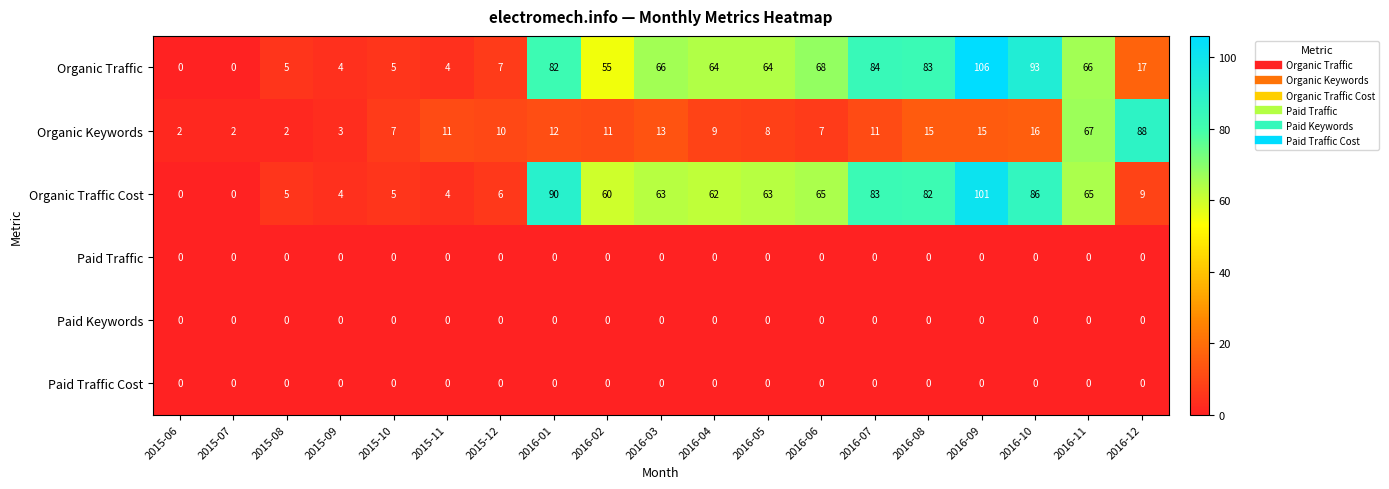

Which series has the largest range (max minus min)?

Organic Traffic